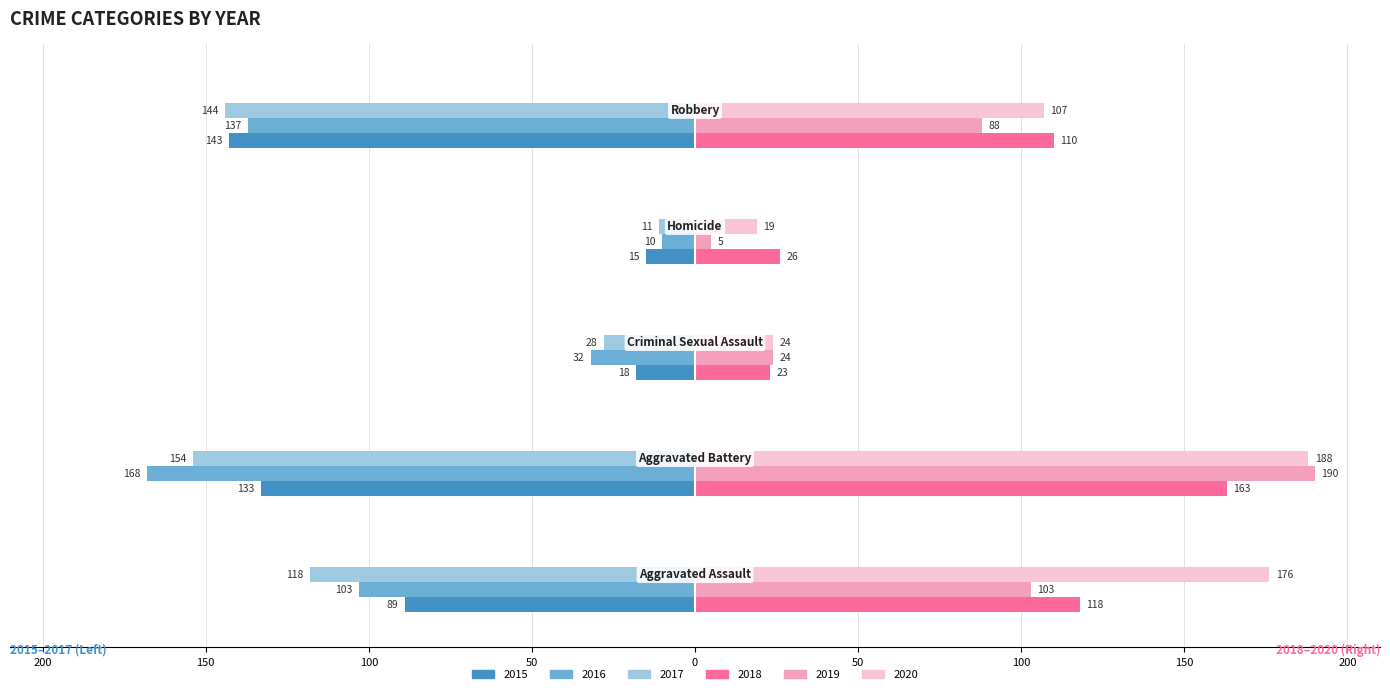

Reading left to right, transcribe all the data shown in this chart.

2015: -89	-133	-18	-15	-143
2016: -103	-168	-32	-10	-137
2017: -118	-154	-28	-11	-144
2018: 118	163	23	26	110
2019: 103	190	24	5	88
2020: 176	188	24	19	107